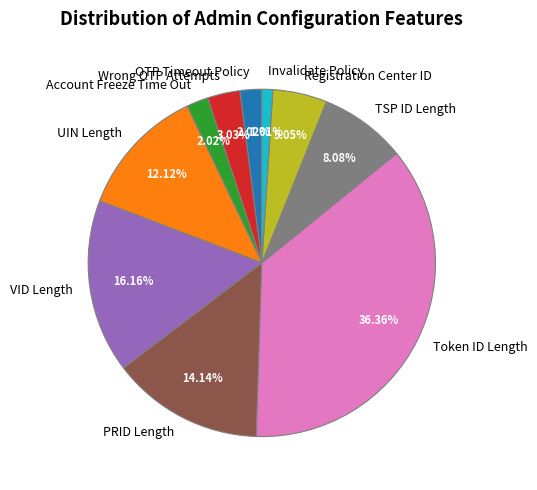

Is Invalidate Policy the majority of the pie?

No